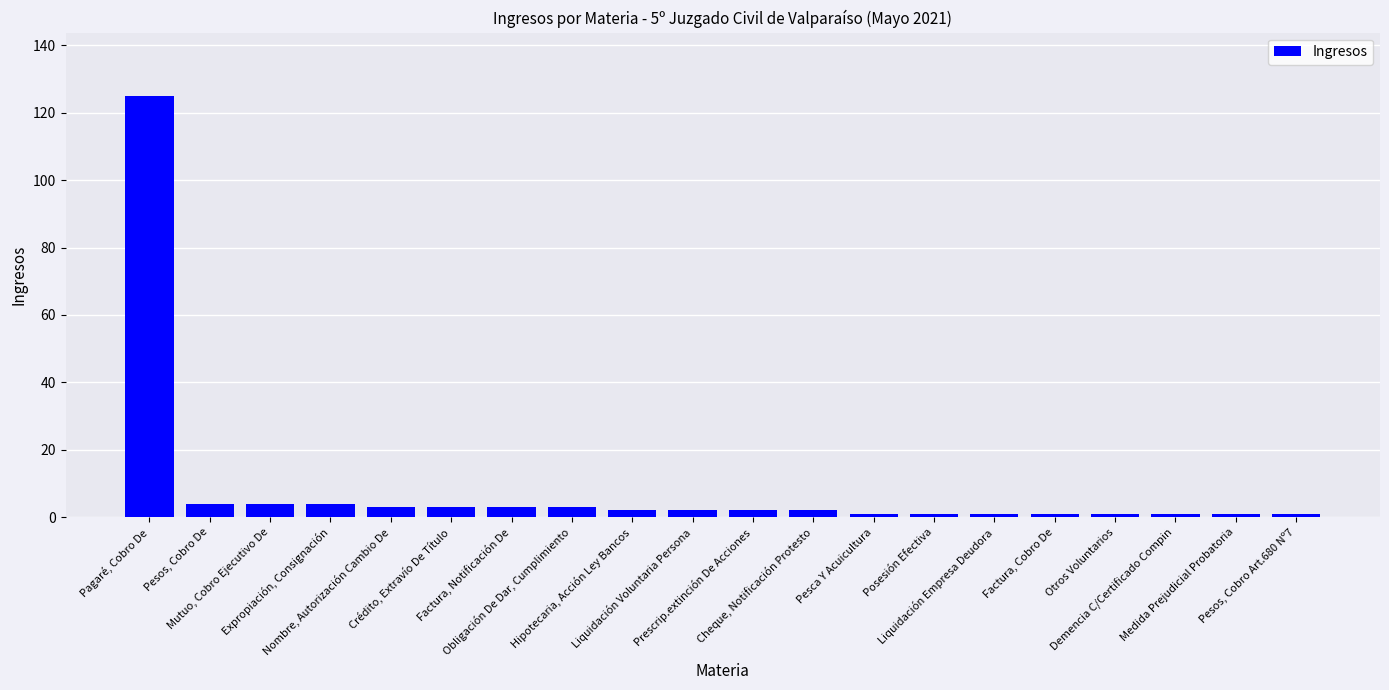

Which has a higher value, Pagaré, Cobro De or Otros Voluntarios?

Pagaré, Cobro De